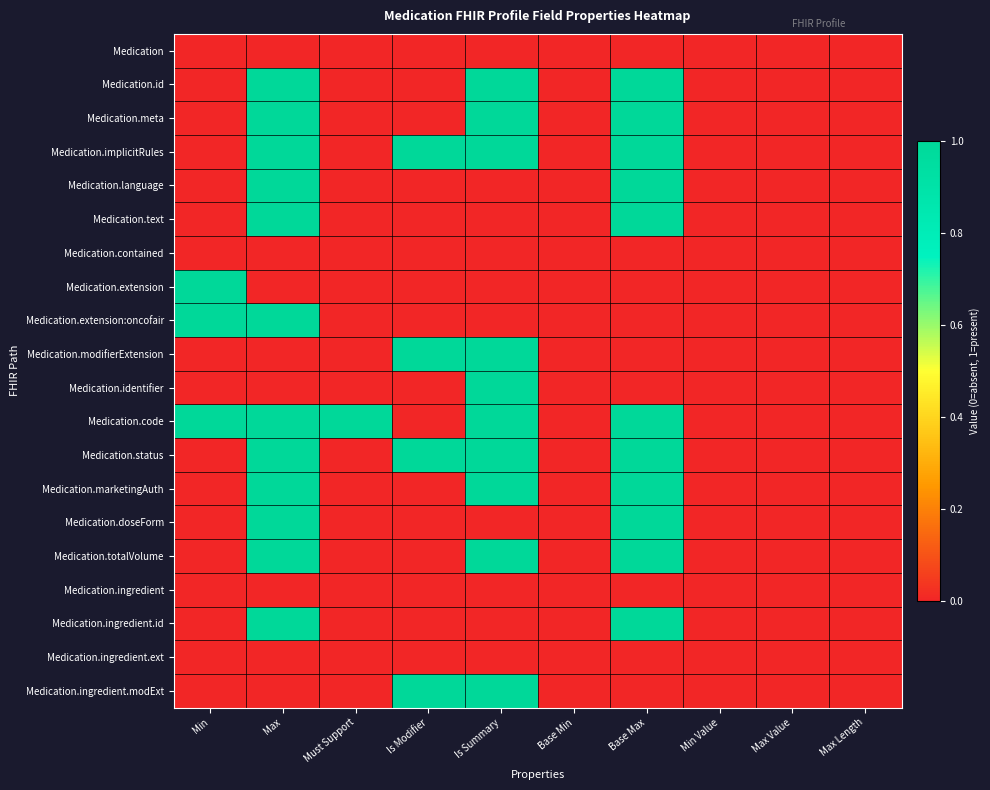

What is the total value across all series at Base Max?

11